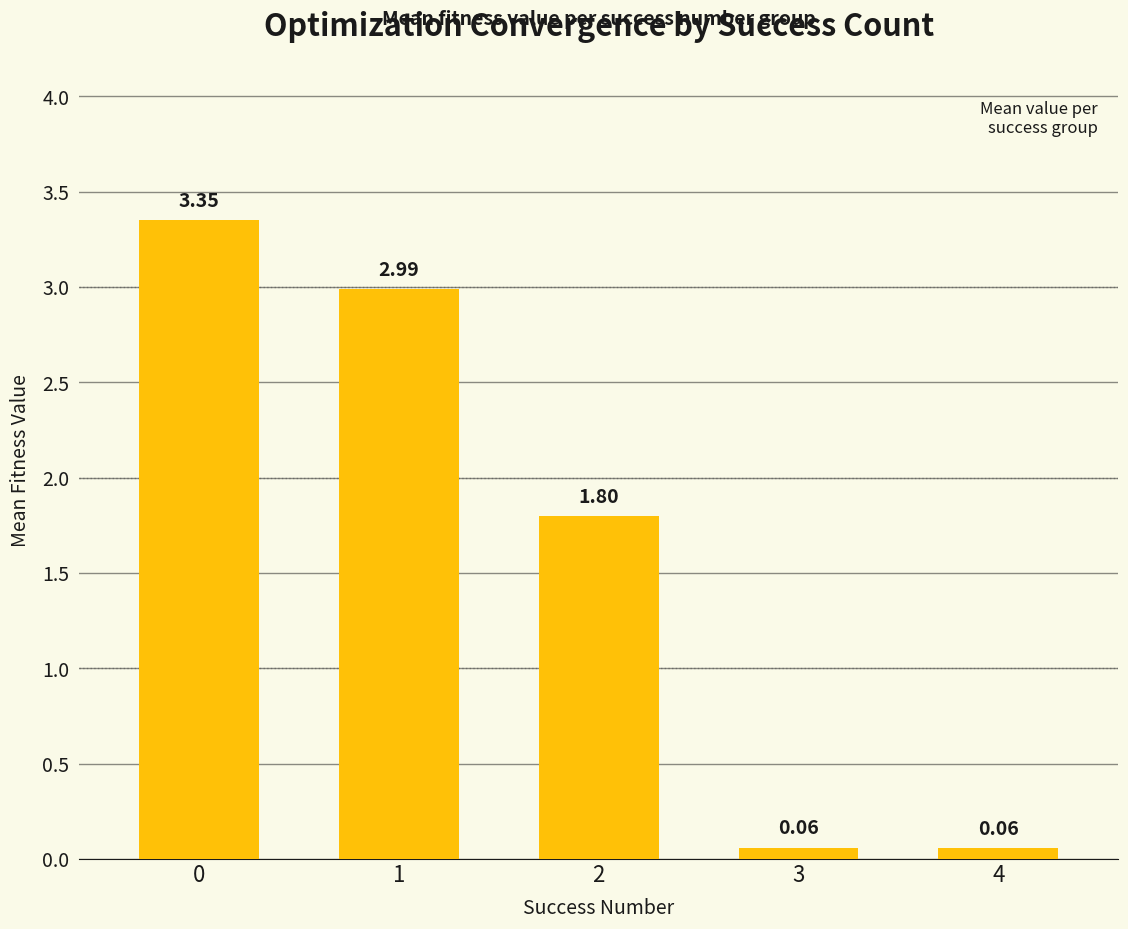

What is the average value?

1.7